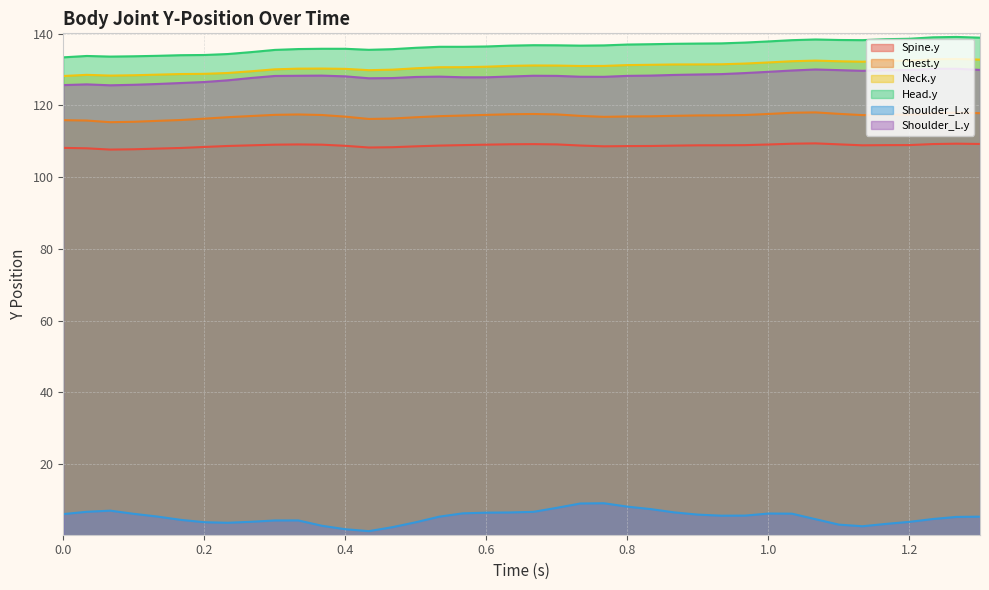

The Neck.y series shows 209.3 at 0.2. True or false?

False